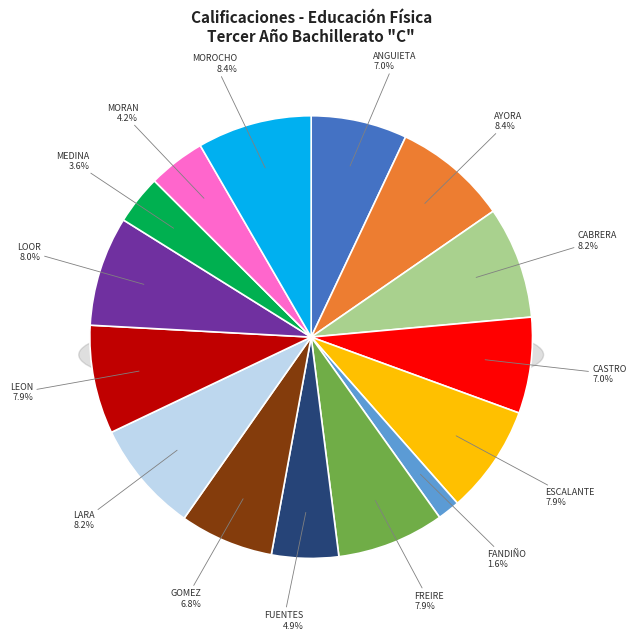

How many segments does this pie chart have?

15